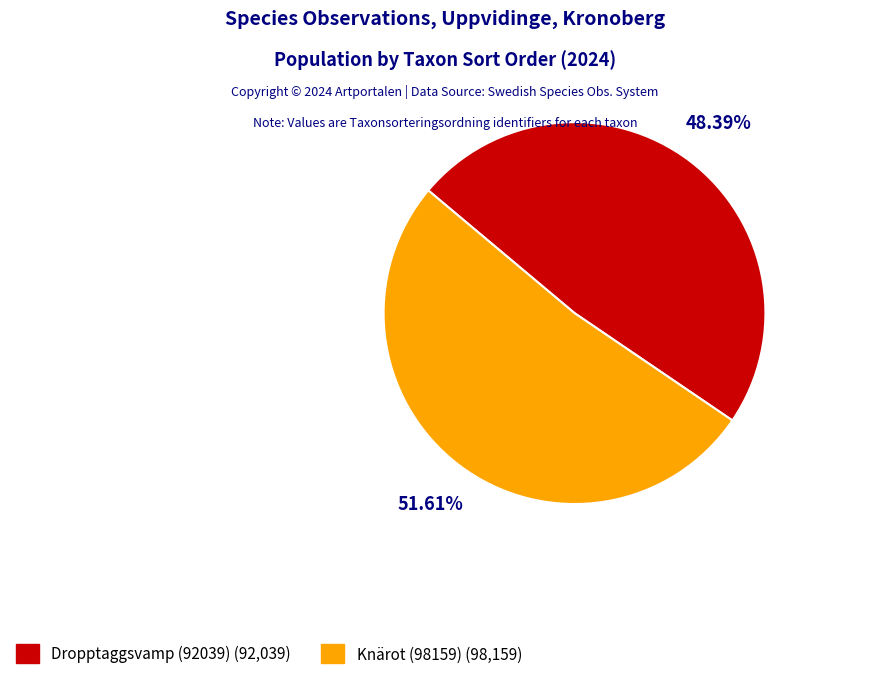

Is it true that Dropptaggsvamp (92039) is 48% of the pie?

True